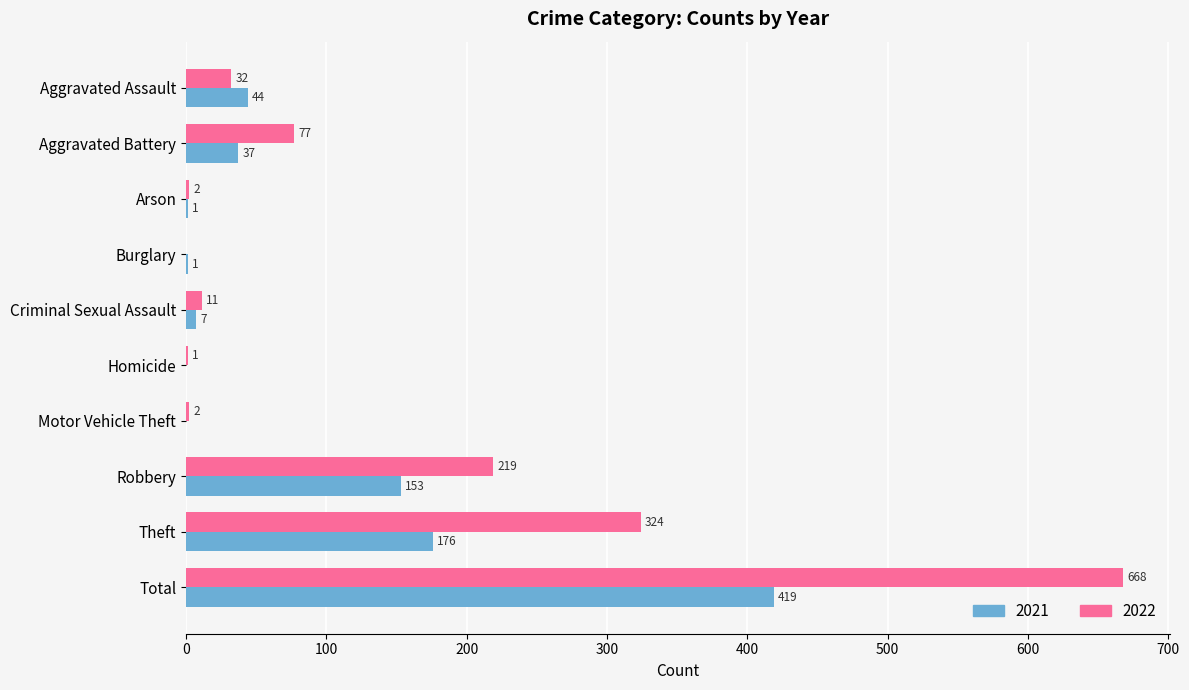

The value of 2021 at Robbery is 241. True or false?

False